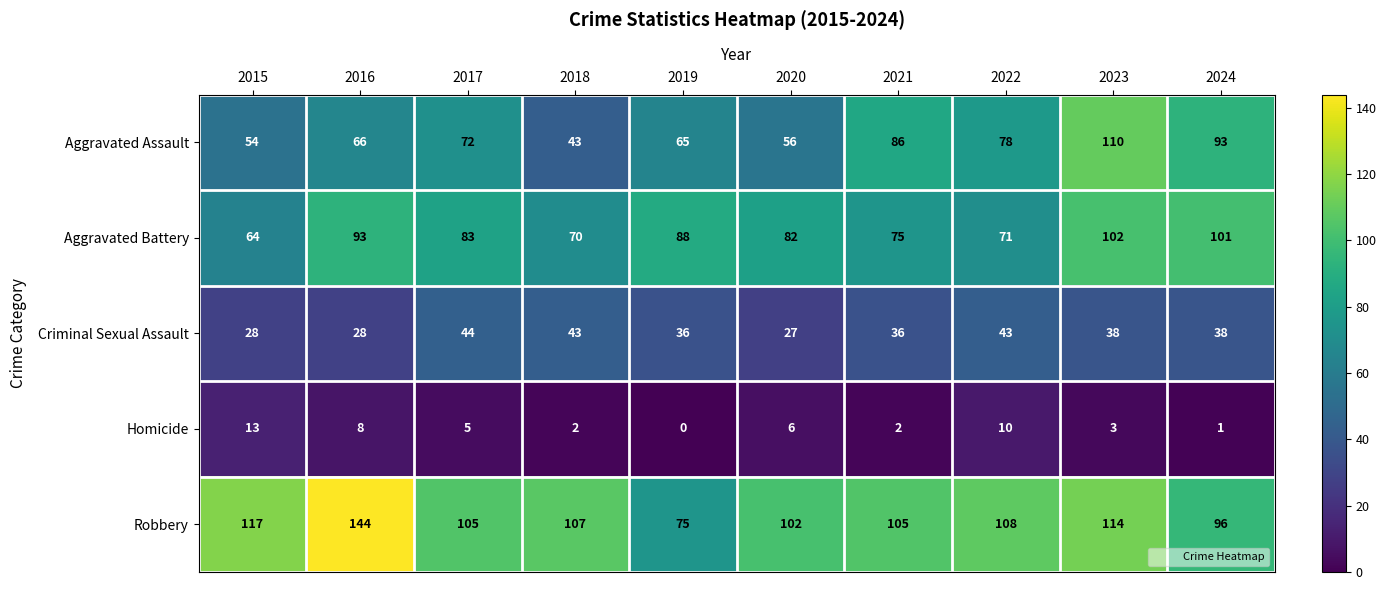

Rank the series at 2017 from highest to lowest value.

Robbery, Aggravated Battery, Aggravated Assault, Criminal Sexual Assault, Homicide